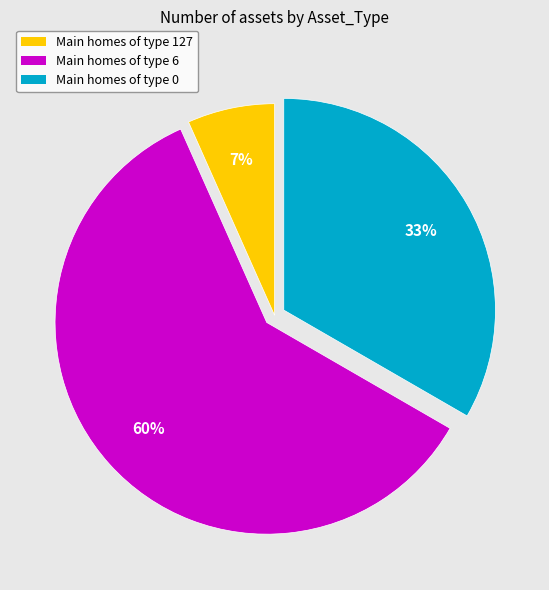

Is there a majority slice in this chart?

Yes